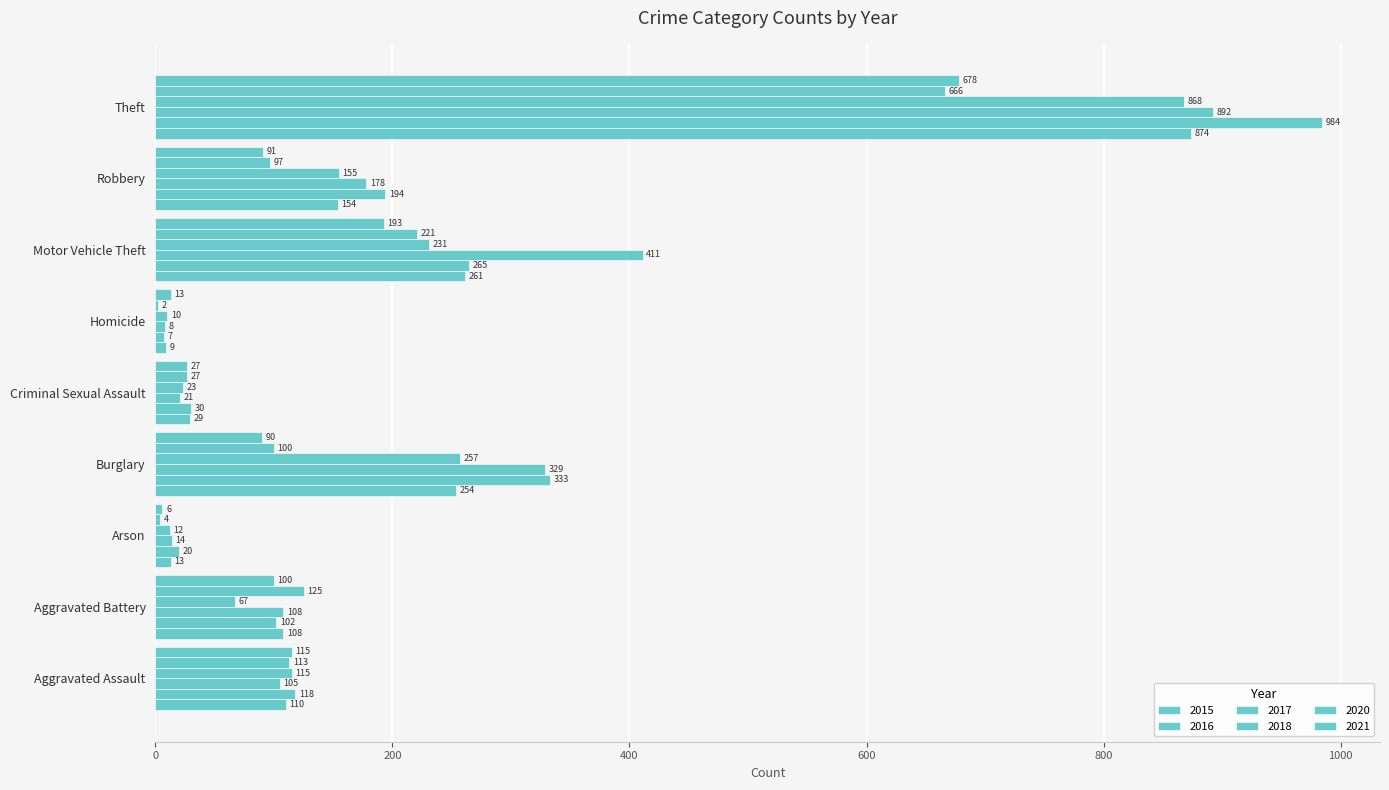

Which series has the largest range (max minus min)?

2016